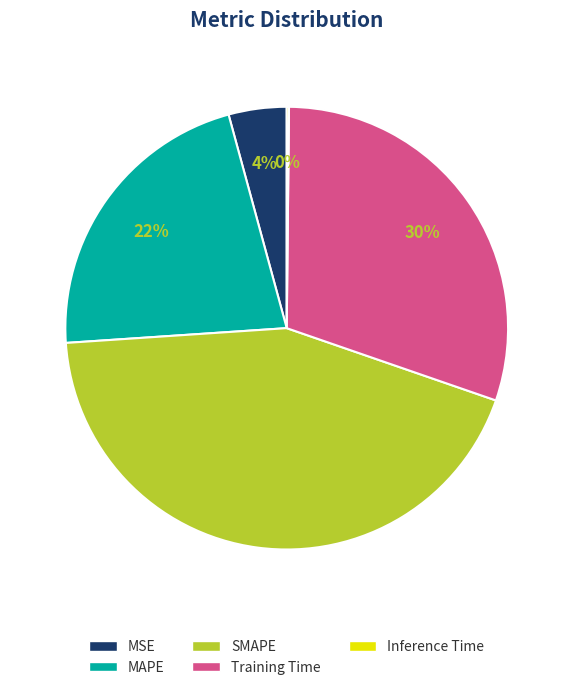

Does MSE account for over 50% of the chart?

No